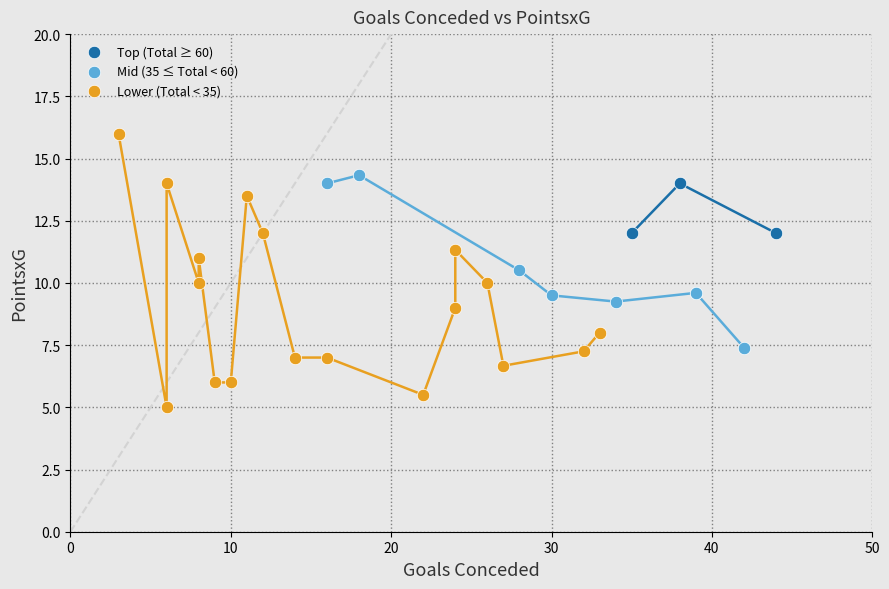

Which series reaches the maximum Y coordinate?

Lower (Total < 35)